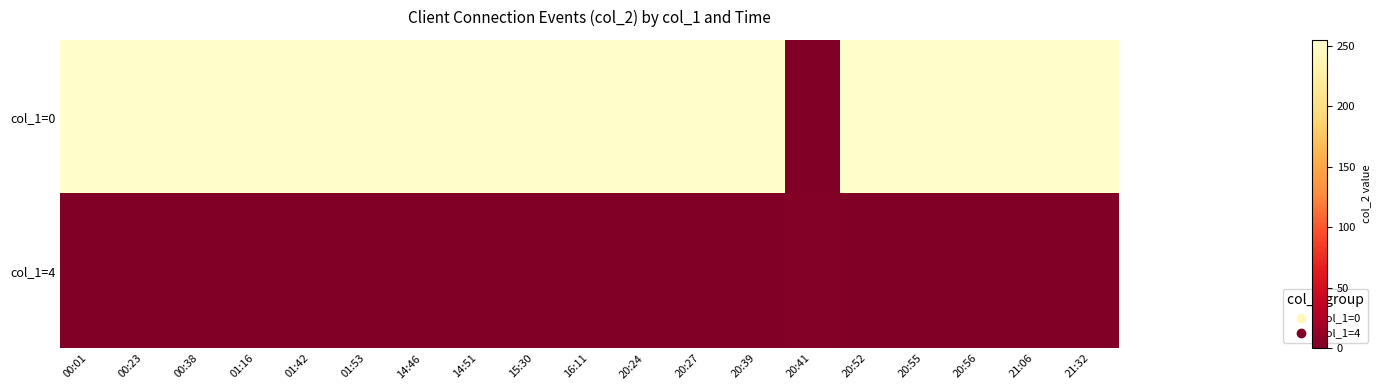

Which has a higher value, 21:32 or 15:30?

21:32